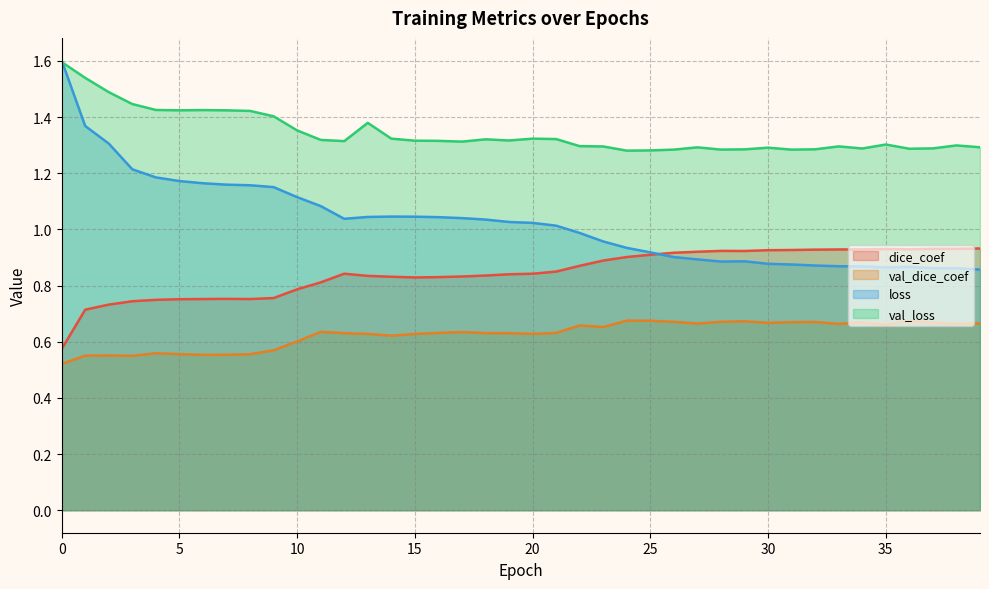

At how many categories does at least one series exceed 1?

40